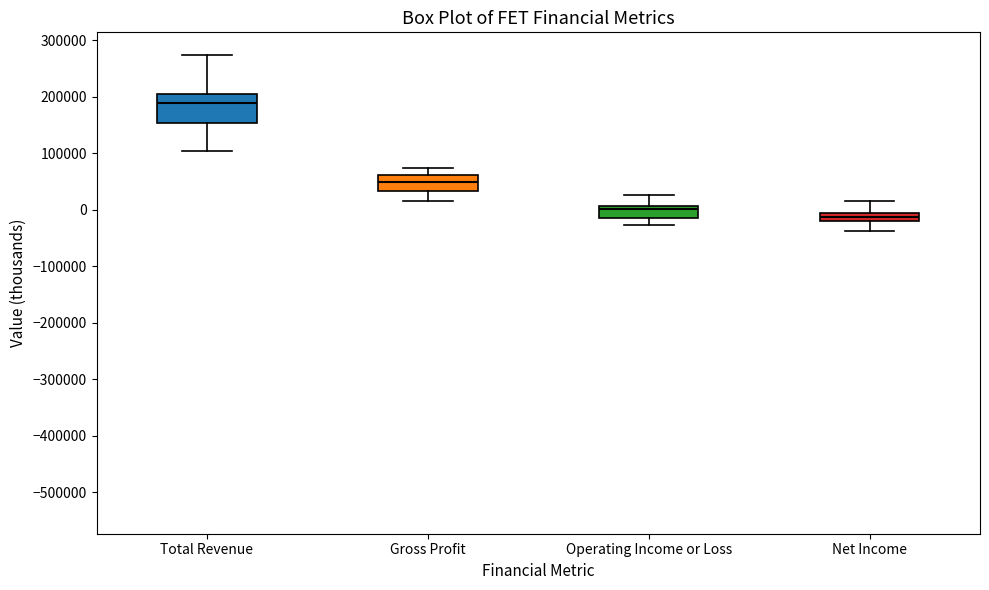

Which box is the tallest, from its lower edge to its upper edge?

Total Revenue